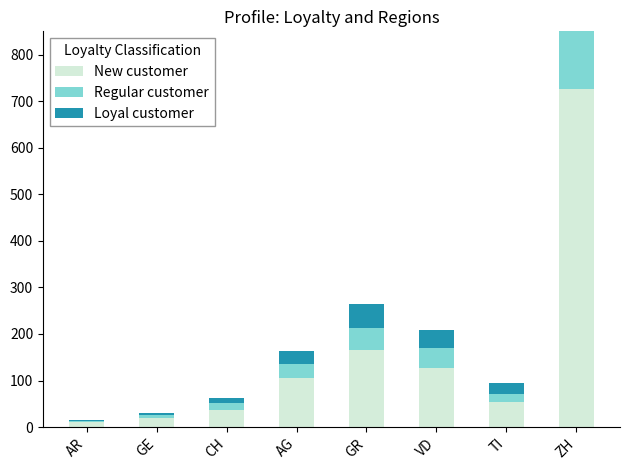

What is the label of the 3rd bar from the left?

CH